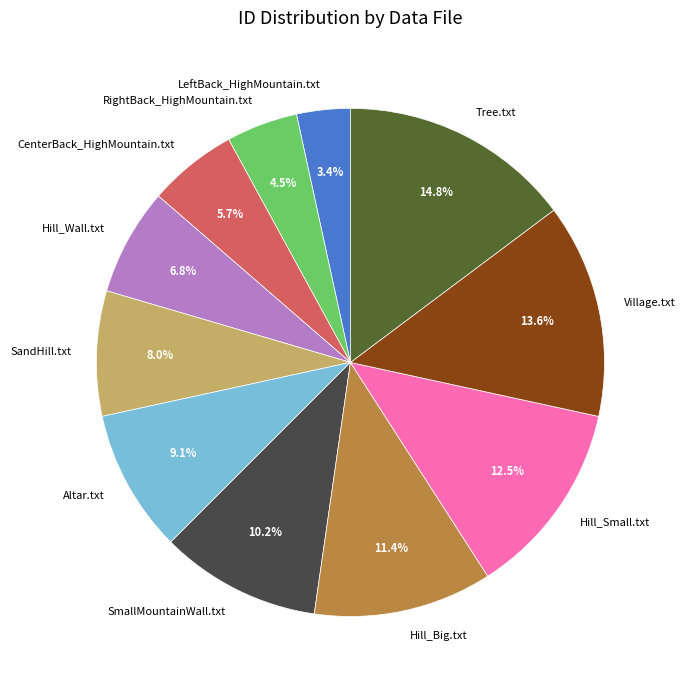

Between CenterBack_HighMountain.txt and Village.txt, which is larger?

Village.txt